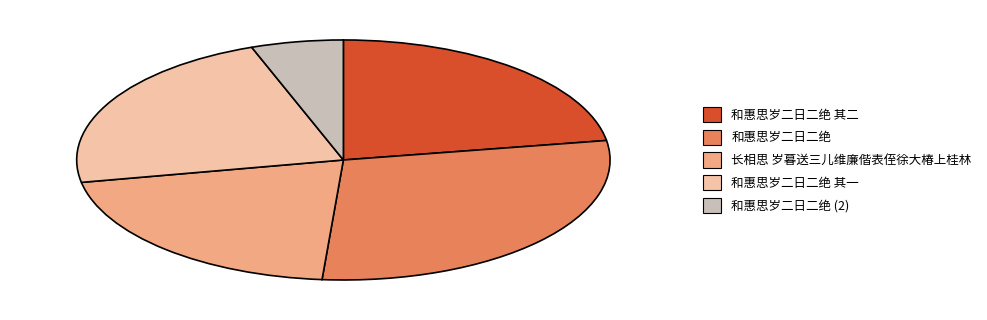

Count the number of slices in the pie.

5